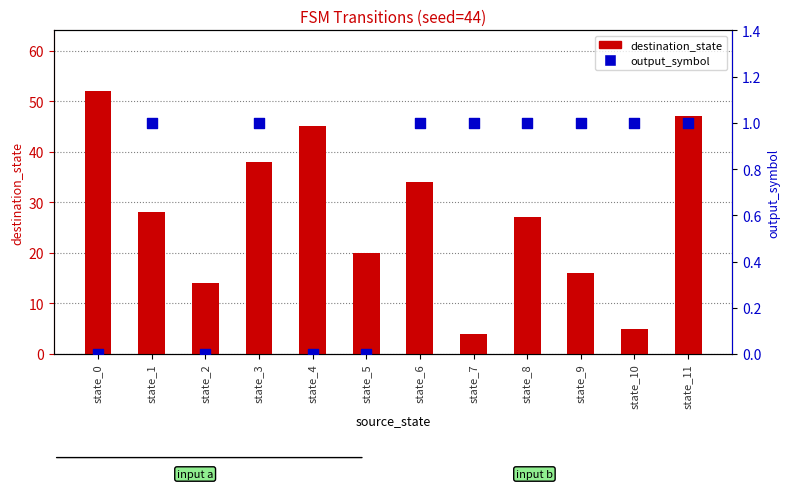

Which series has the largest Y range (max minus min)?

destination_state